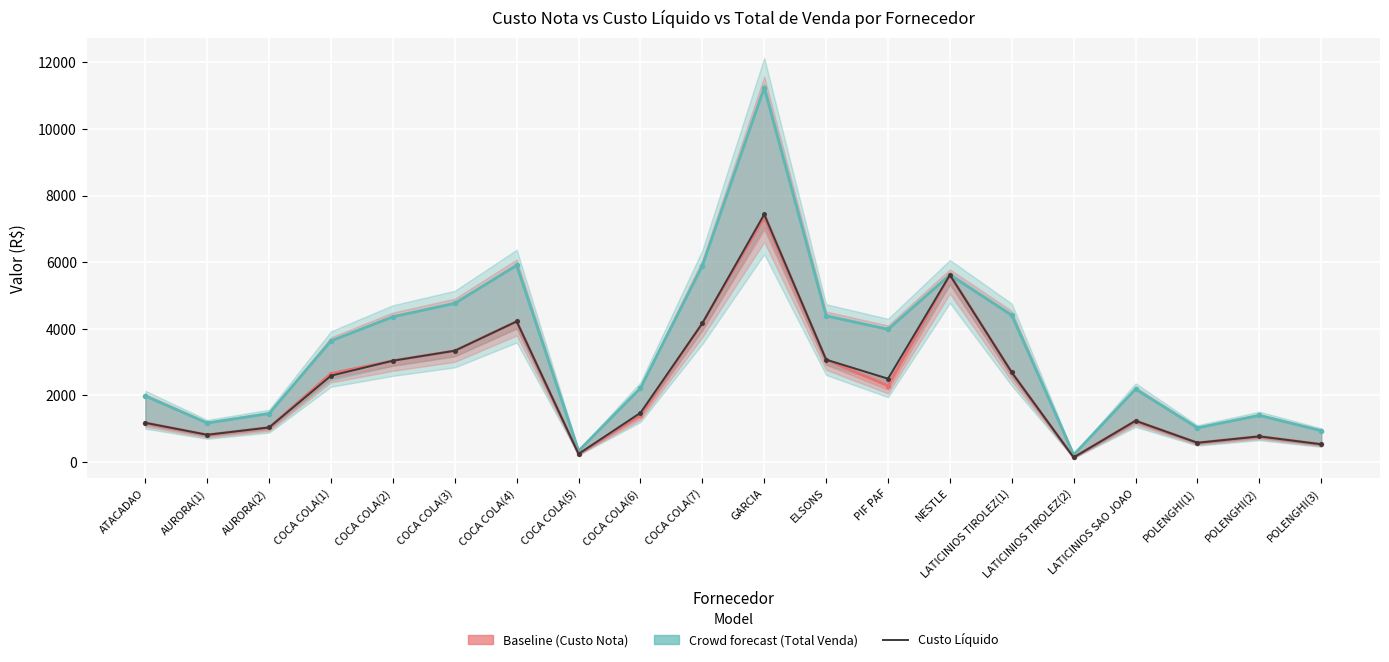

Is it true that Custo Nota equals 1405.7 at COCA COLA(6)?

True